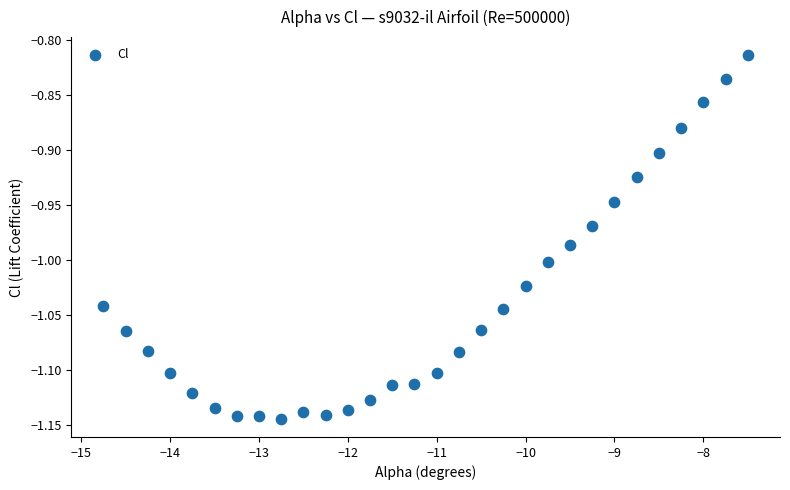

What is the range of X values (max minus min)?

7.2